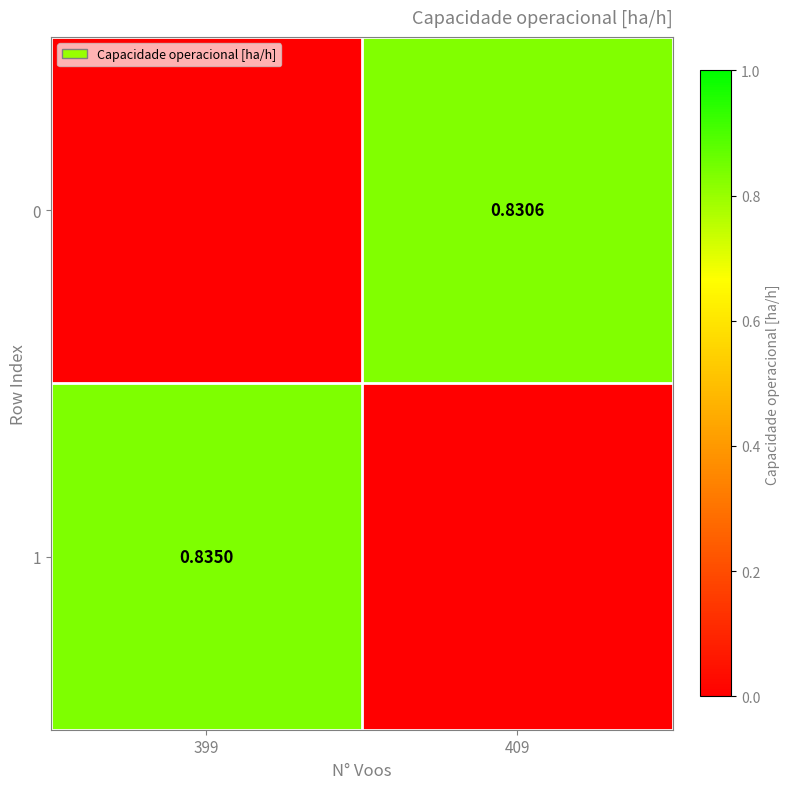

What is the sum of all 0 values?

0.8